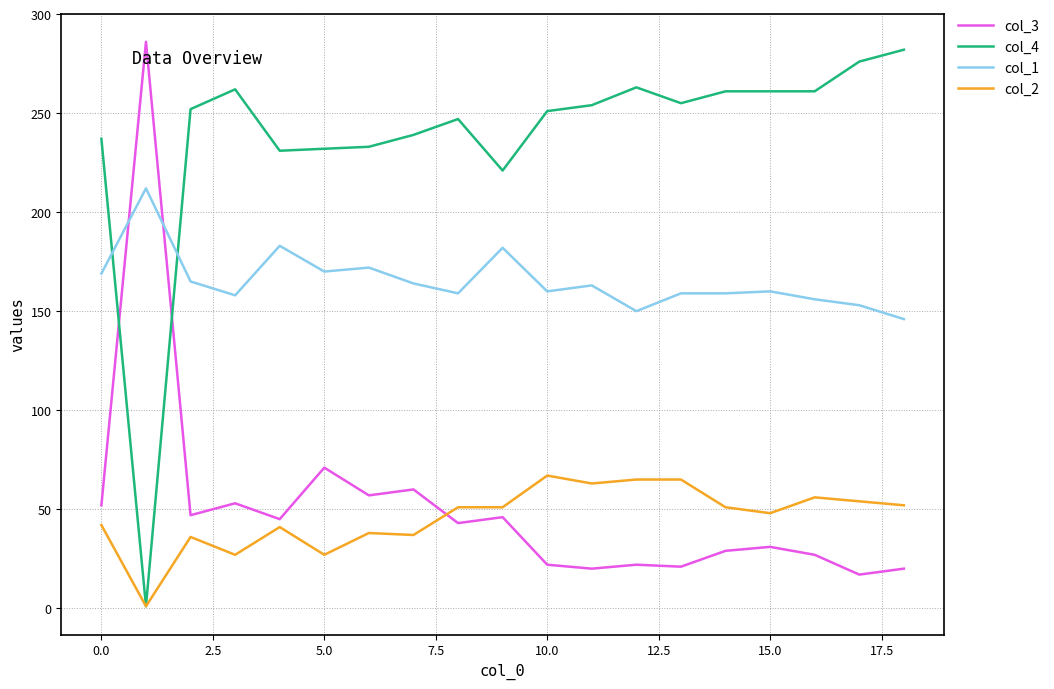

Which series has the largest total across all categories?

col_4